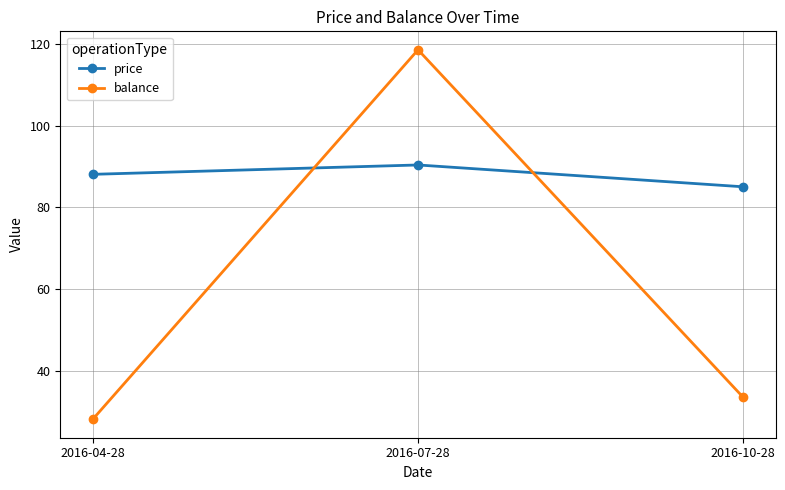

What position from the left is 2016-07-28?

2